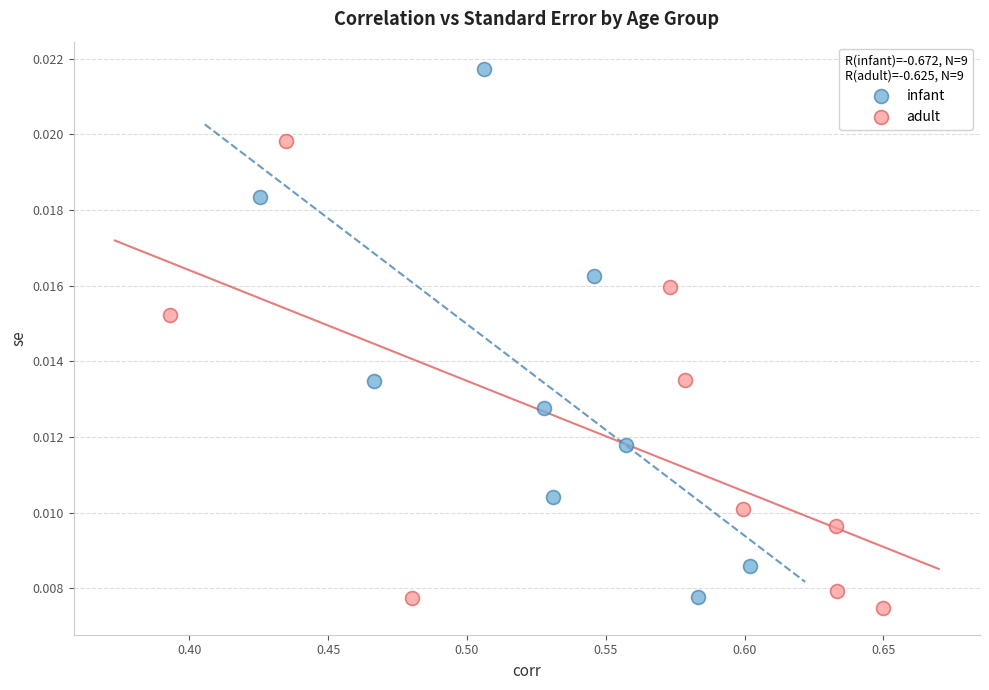

Which series reaches the minimum Y coordinate?

adult